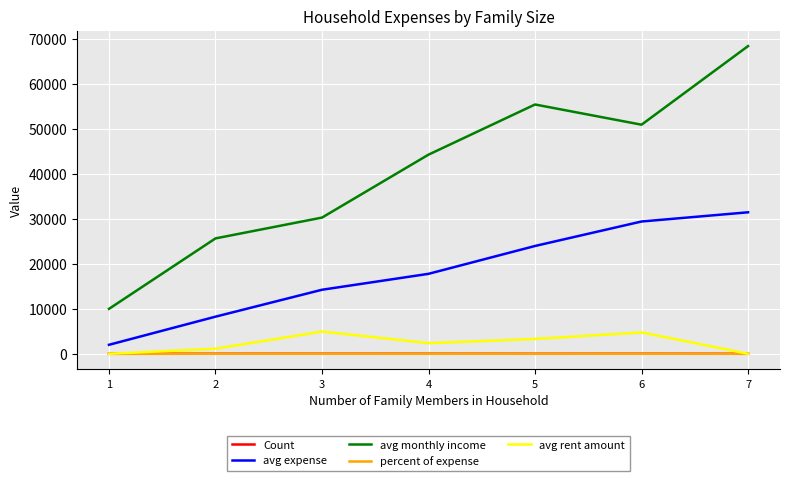

Between 1 and 6, which series saw the biggest shift?

avg monthly income